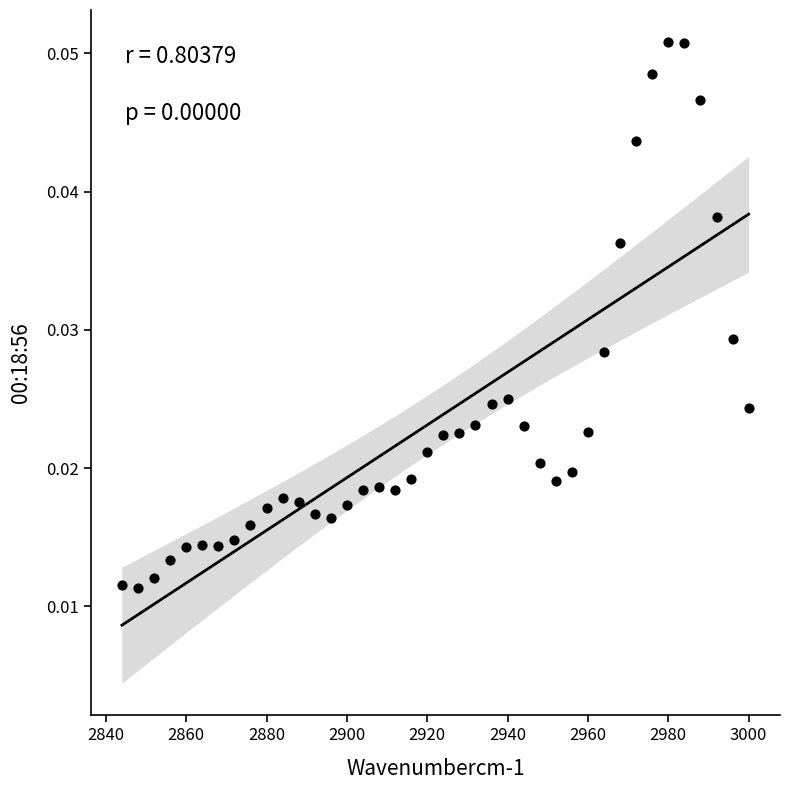

What is the range of X values (max minus min)?

156.0